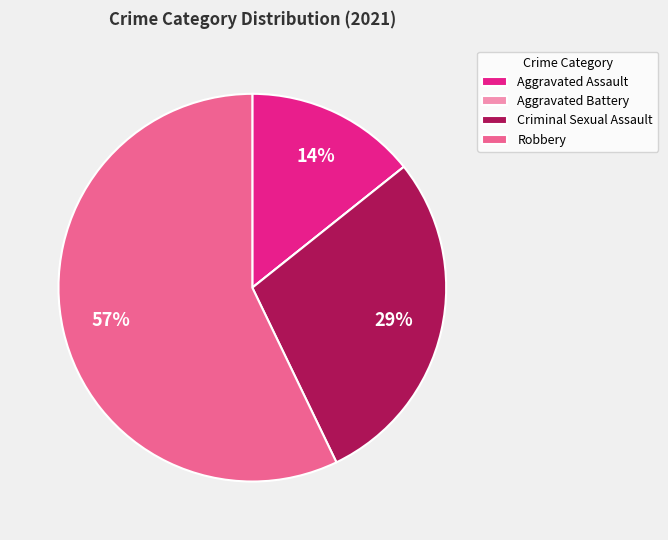

Do Robbery and Aggravated Assault together represent more than half of the pie?

Yes